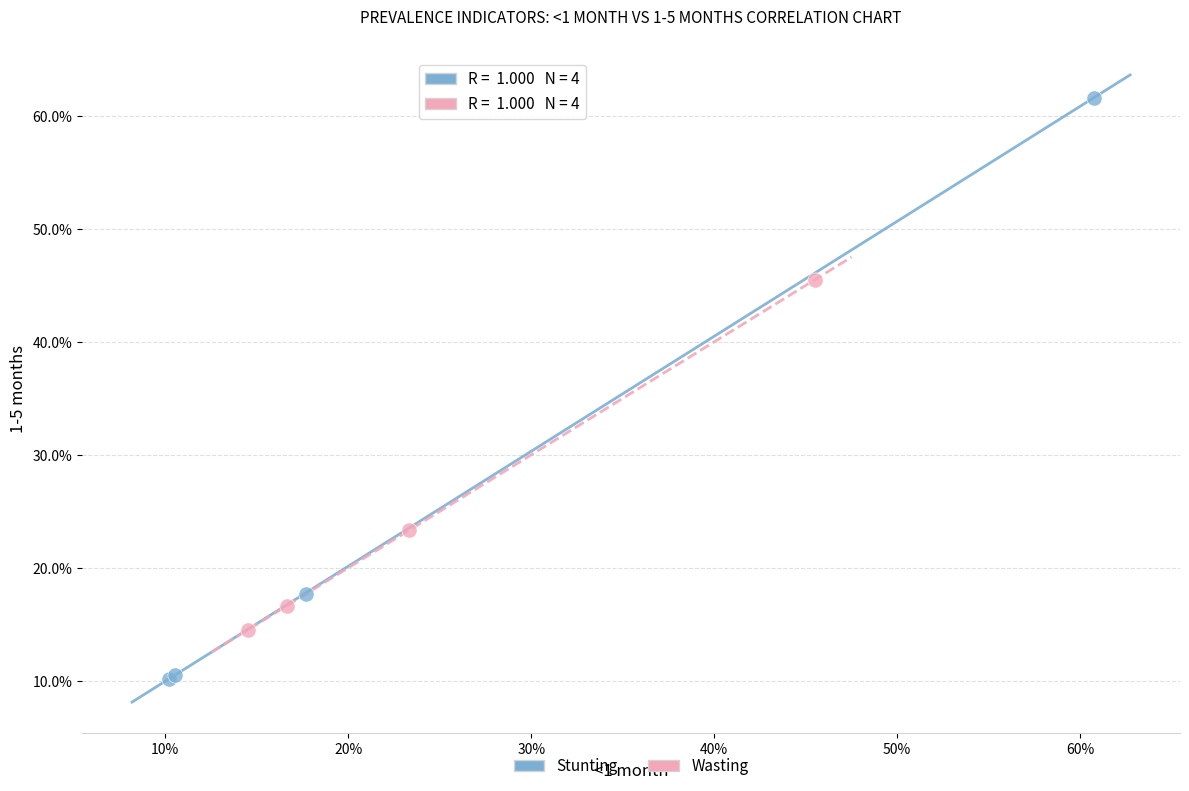

What are all the series names shown in the legend?

Stunting, Wasting